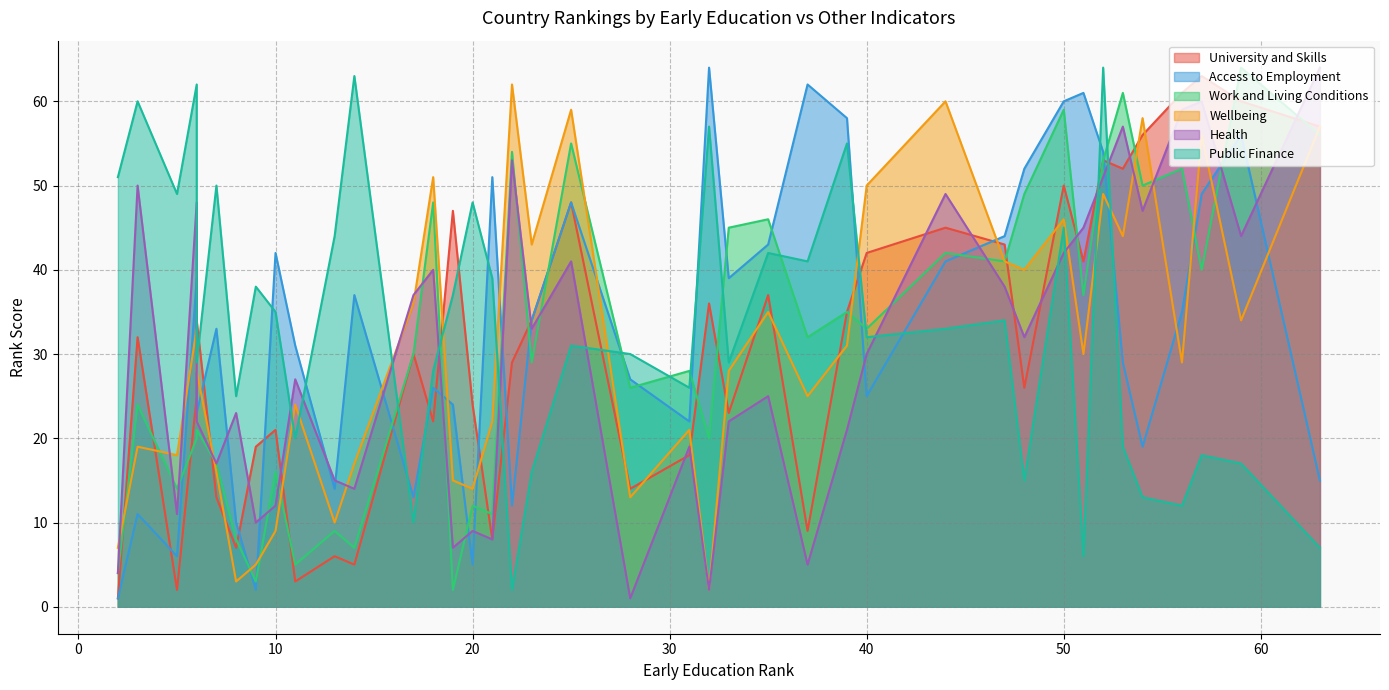

Does the chart display data point markers on the line(s)?

No